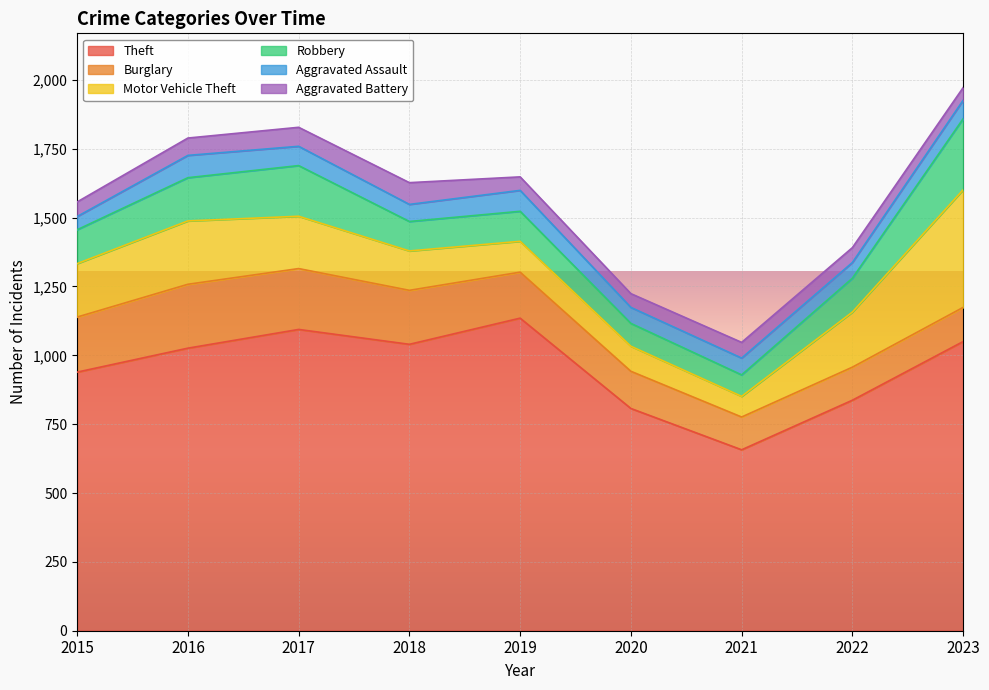

Where is the first local maximum for Burglary?

2016